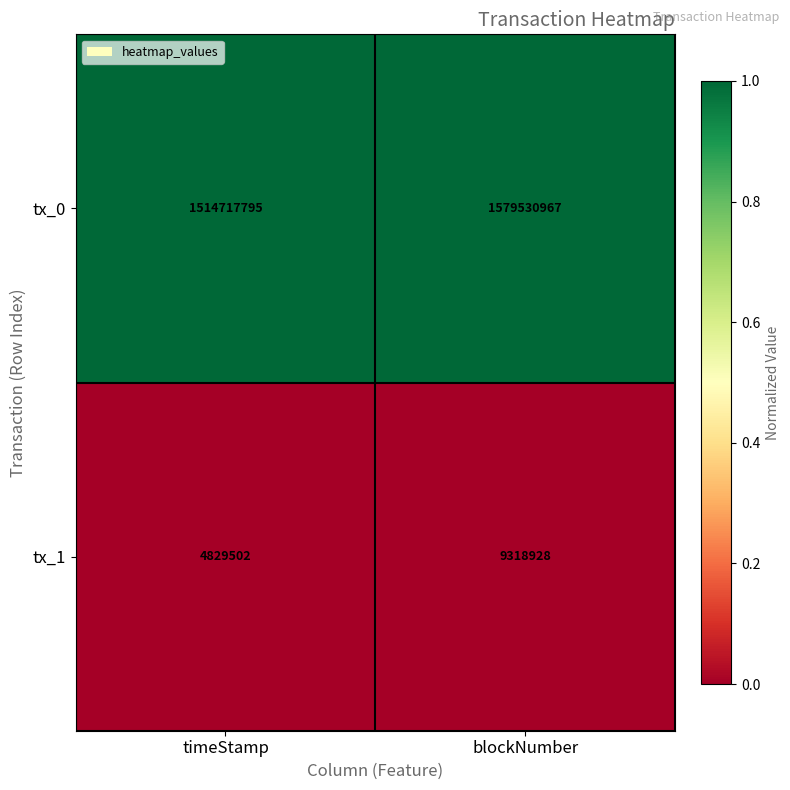

What is the total value across all series at blockNumber?

1588849895